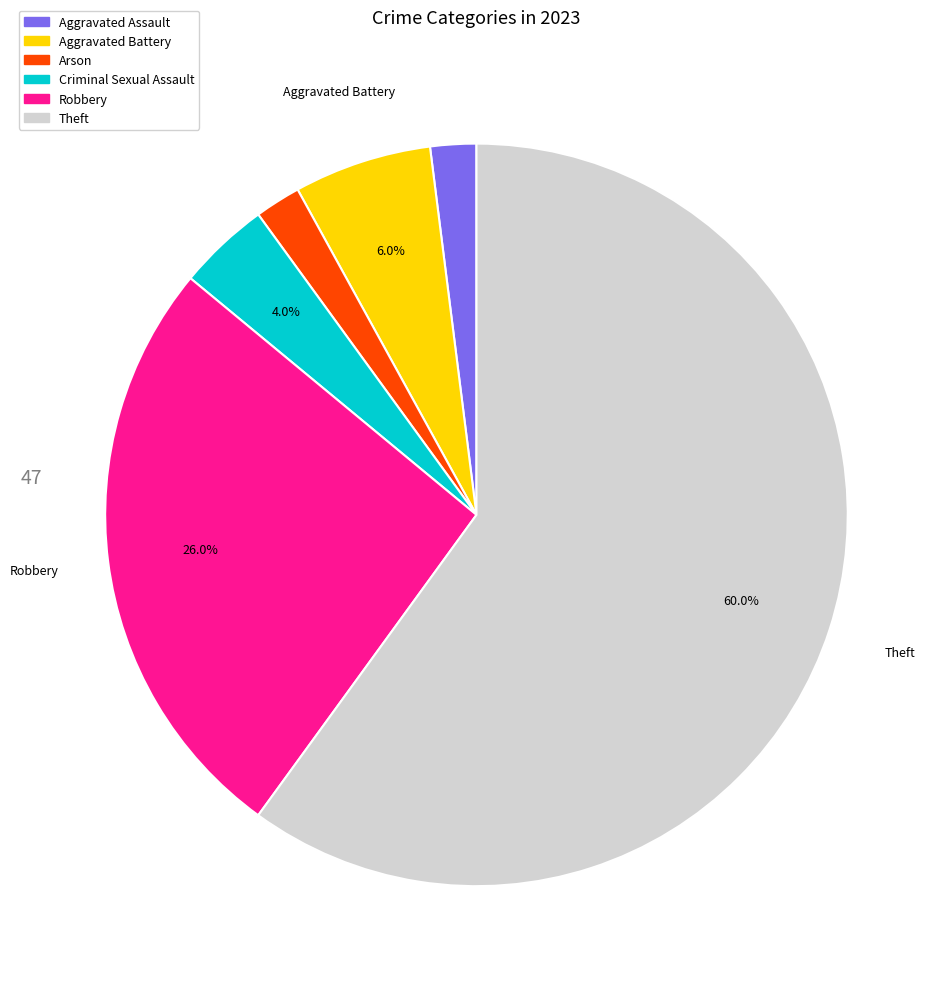

To the nearest percent, what is the average slice percentage?

17%